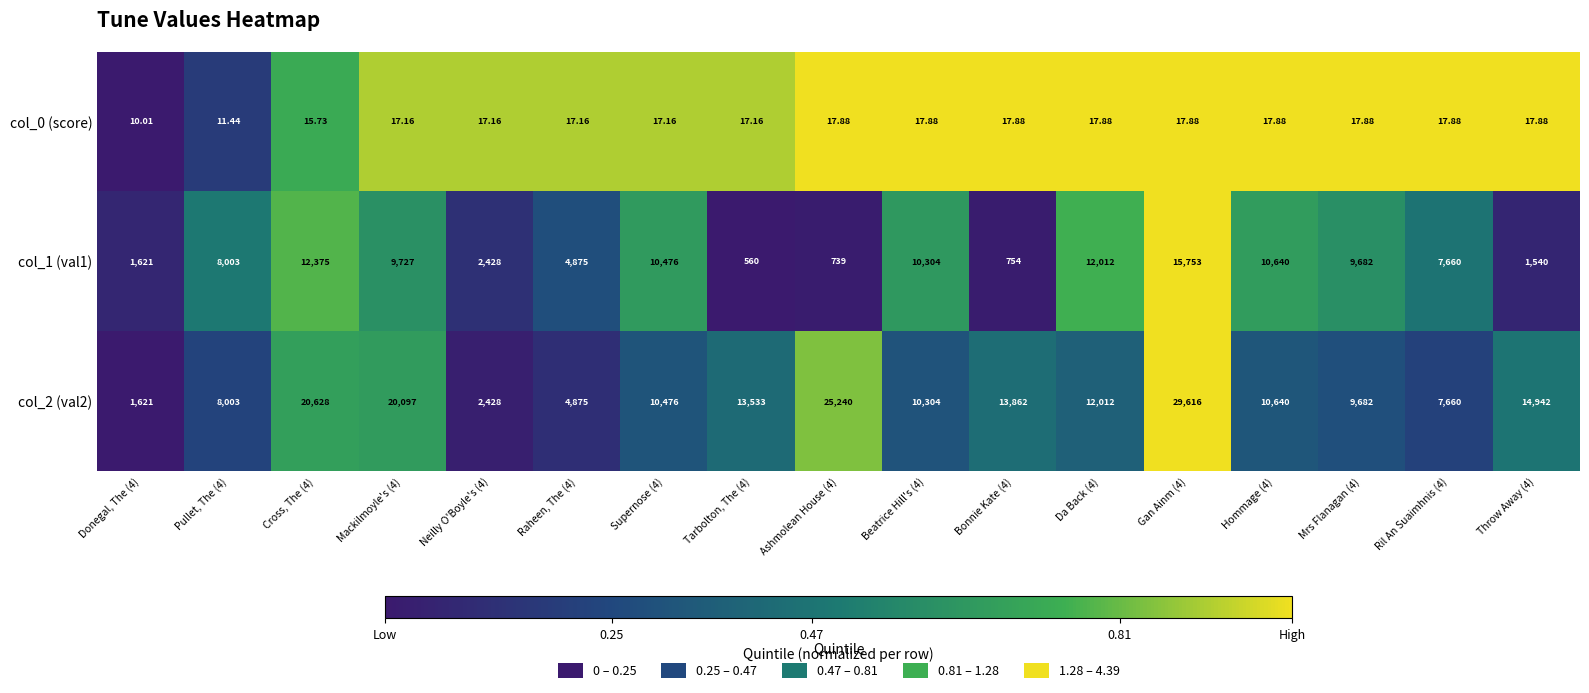

Is the value of col_1 (val1) at Cross, The (4) greater than the value of col_2 (val2) at Cross, The (4)?

No